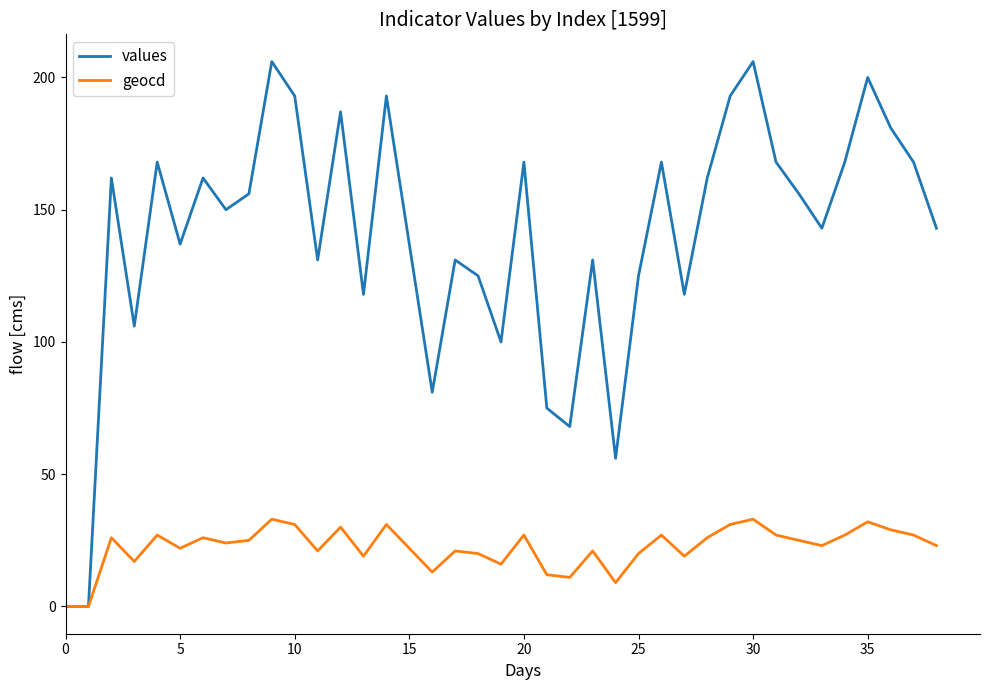

Which series has the largest total across all categories?

values